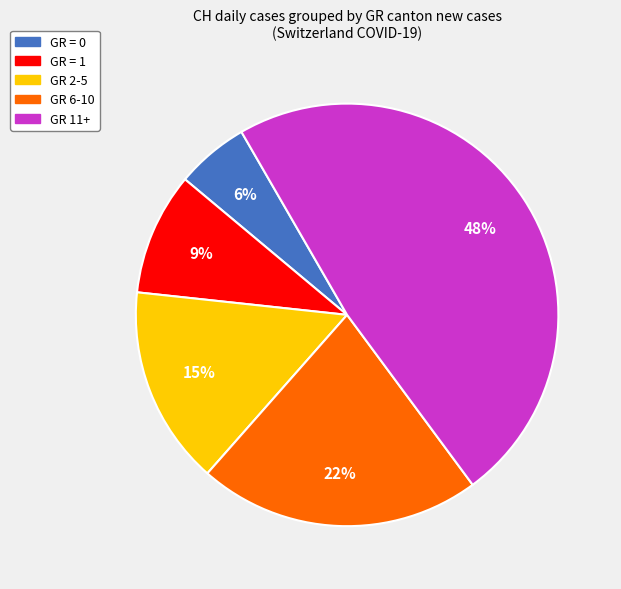

Count the number of slices in the pie.

5